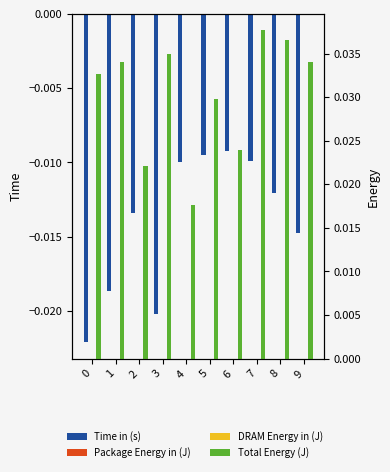

Rank the series by their maximum value, from highest to lowest.

Total Energy (J), Package Energy in (J), DRAM Energy in (J), Time in (s)